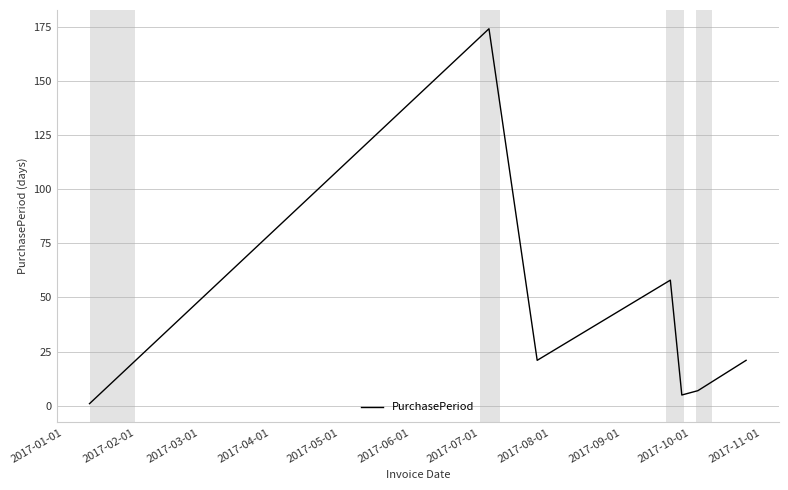

Reading left to right, list all the values displayed in this chart.

1	174	21	58	5	7	21